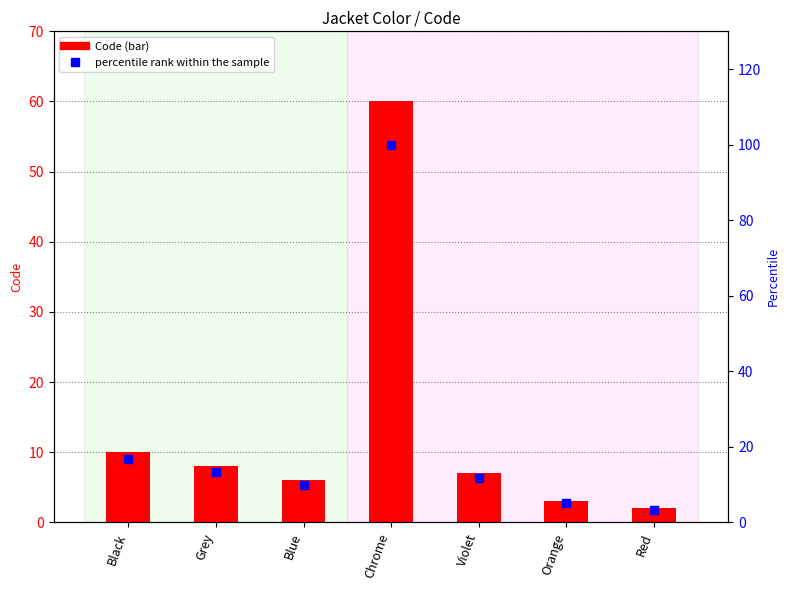

What is the total value across all series at Black?

26.7